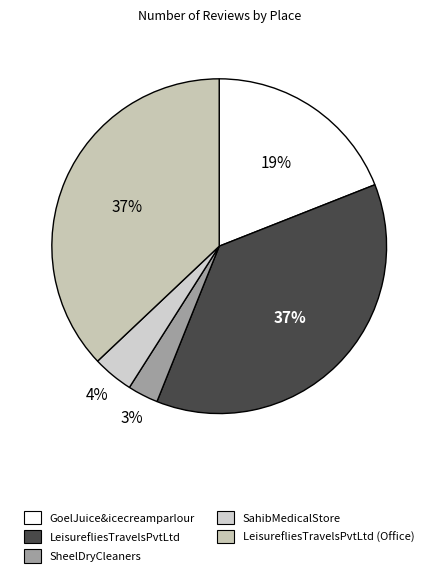

How many slices are in this pie chart?

5